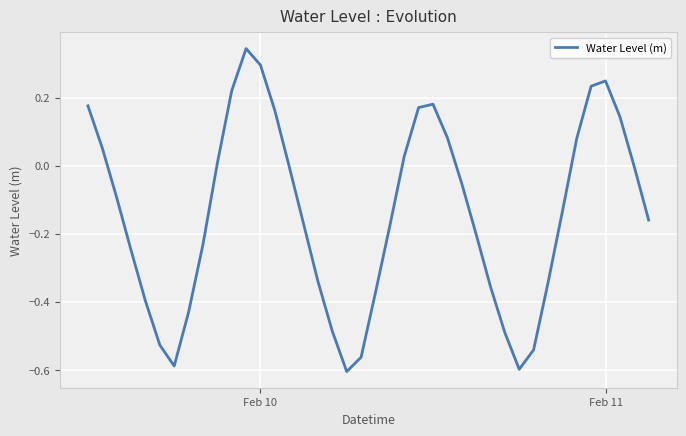

What is the difference between the maximum and minimum values?

0.9